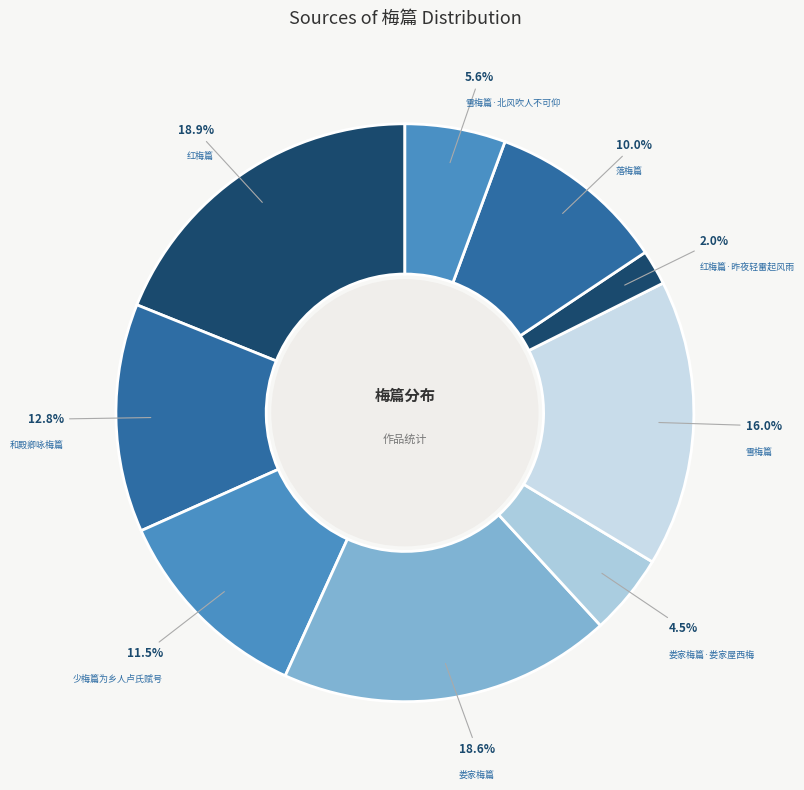

To the nearest percent, what is the combined percentage of 红梅篇·昨夜轻雷起风雨 and 和殿卿咏梅篇?

15%